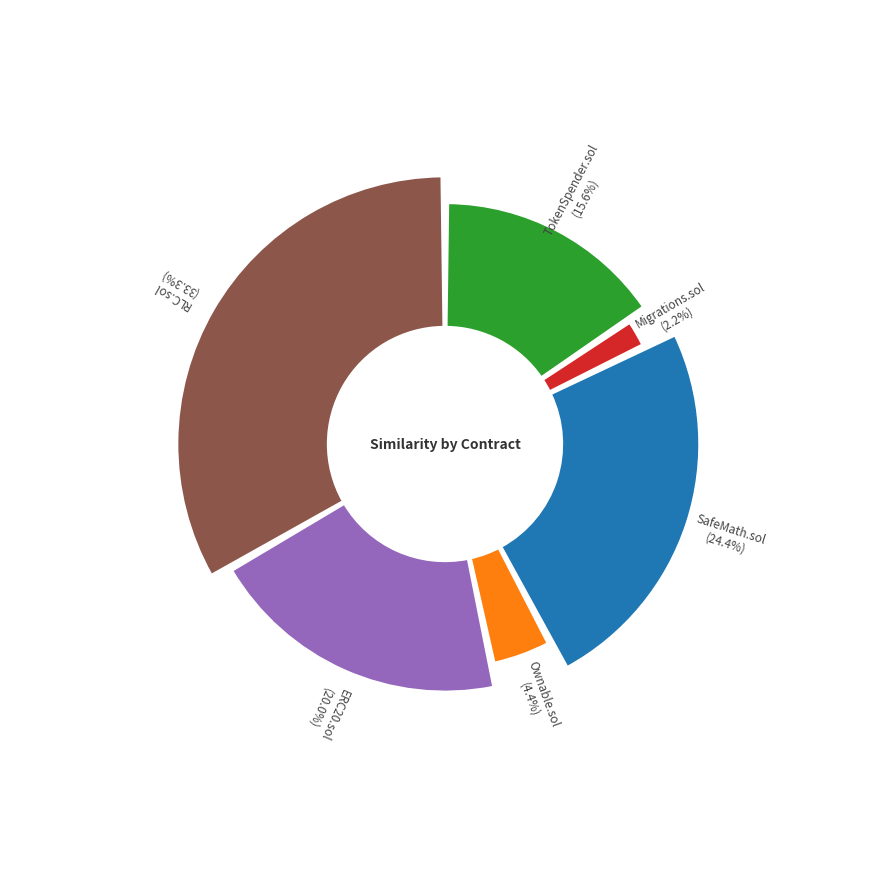

What portion of the pie excludes SafeMath.sol?

75.6%